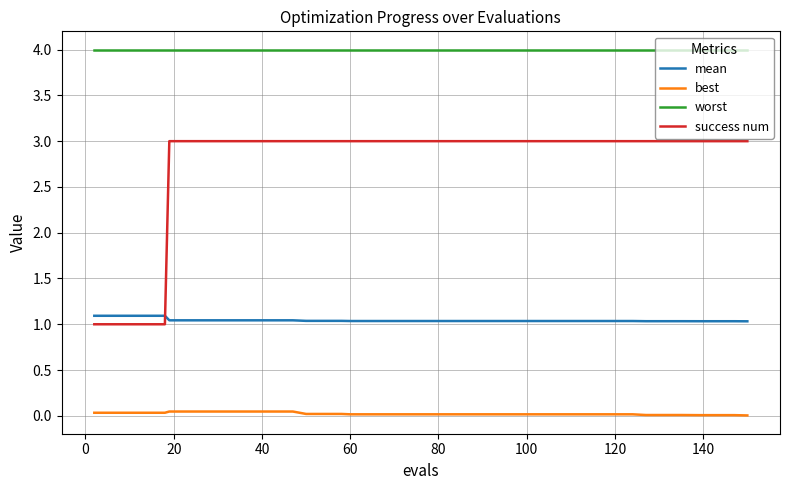

True or false: best and mean intersect in this chart.

False